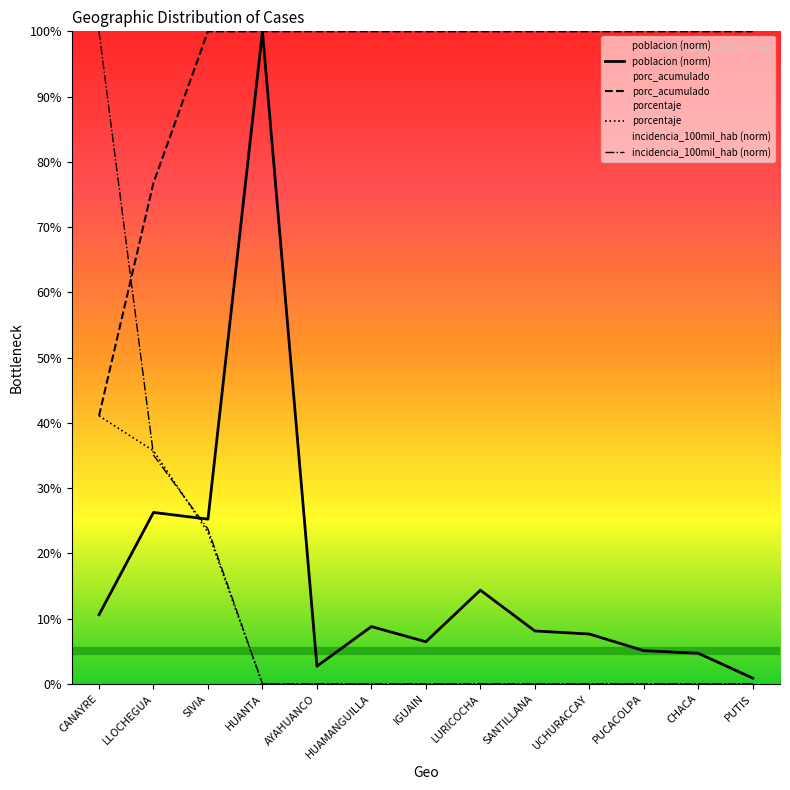

At which label is porc_acumulado closest to 70?

LLOCHEGUA